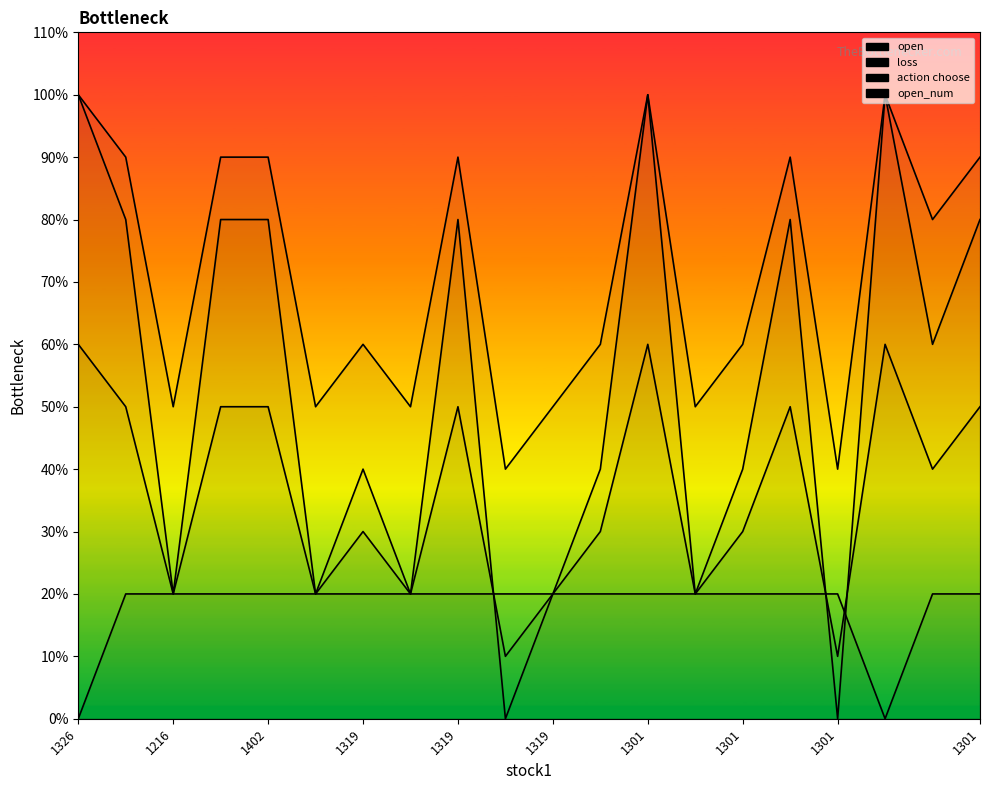

Between 1402 and 1319, which is larger?

1402